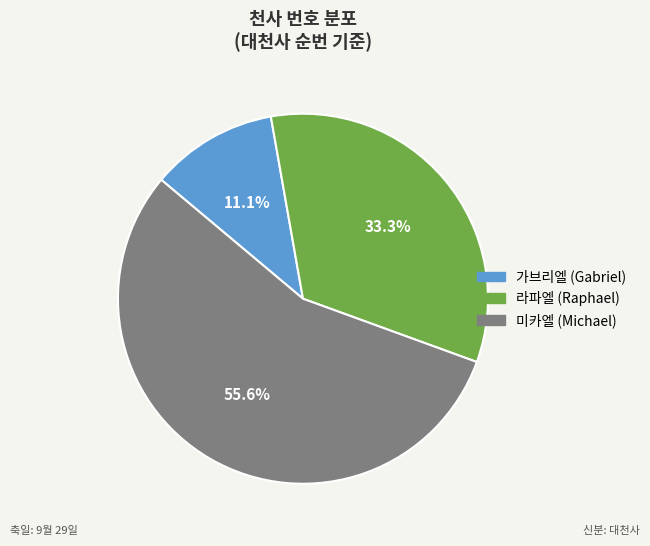

Combined, do 미카엘 (Michael) and 라파엘 (Raphael) account for over 50%?

Yes